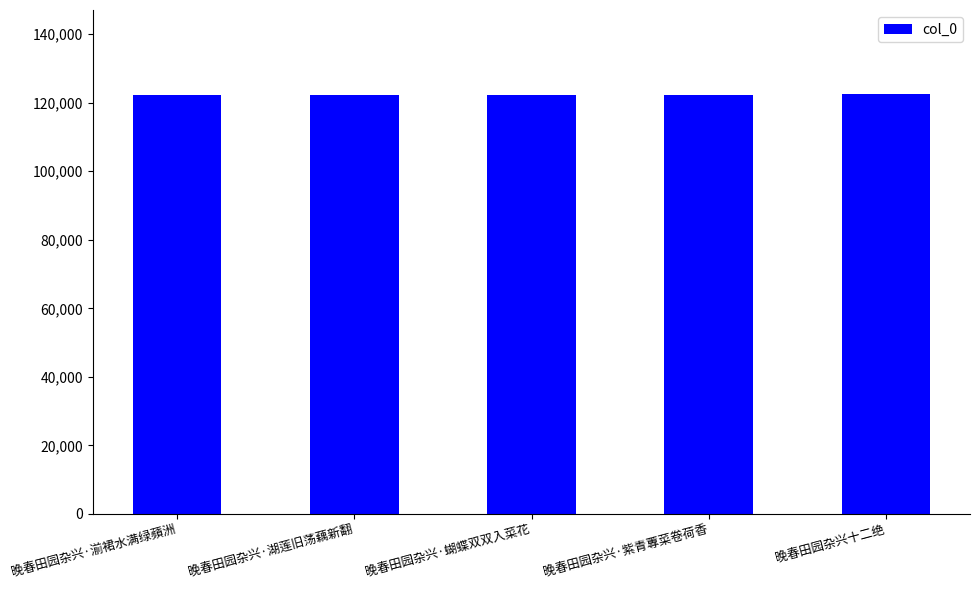

Where is the data nearest to the value 122419?

晚春田园杂兴·湖莲旧荡藕新翻